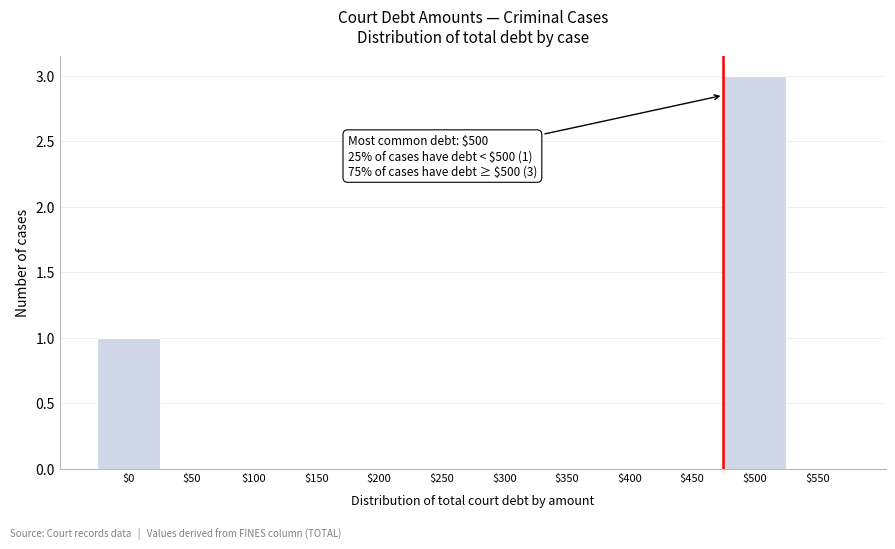

What is the sum of all values?

4